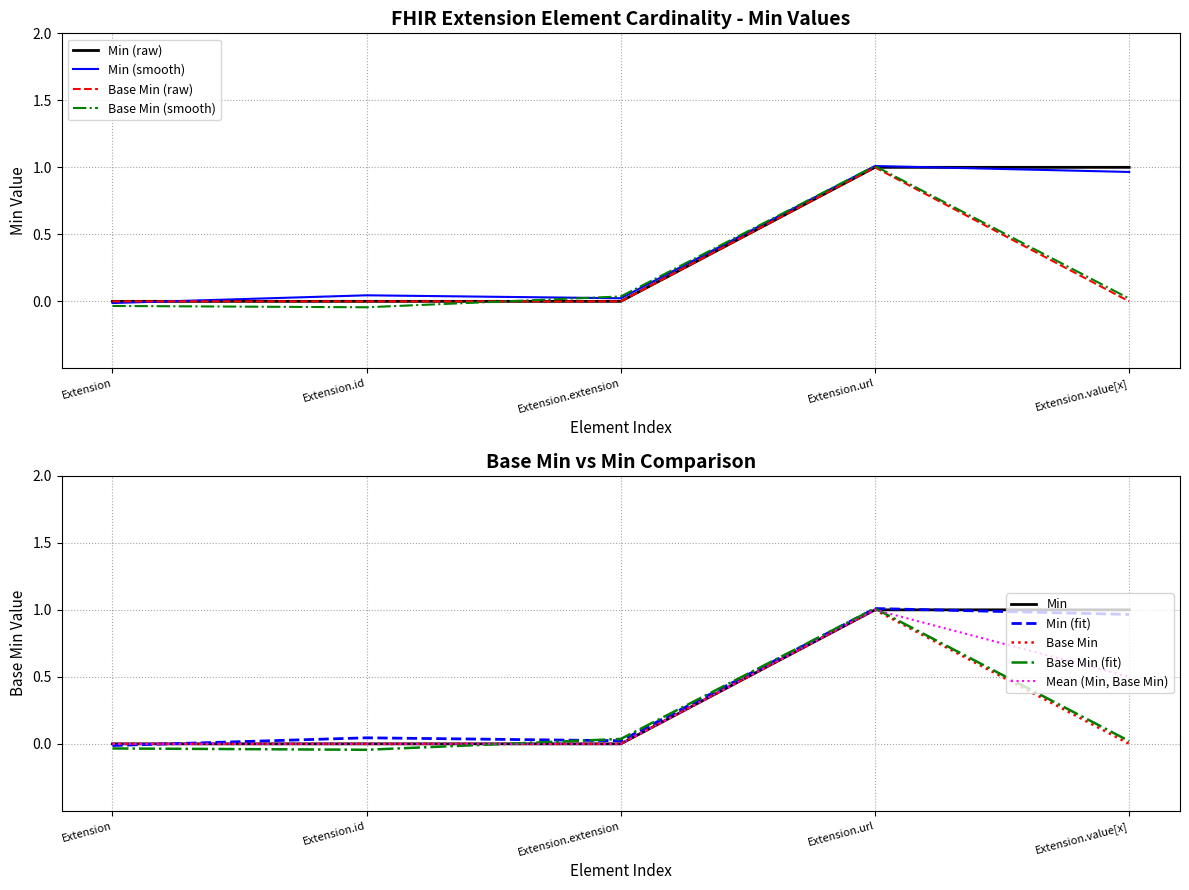

Reading right to left, extract all data points from this chart.

Min: 1	1	0	0	0
Base Min: 0	1	0	0	0